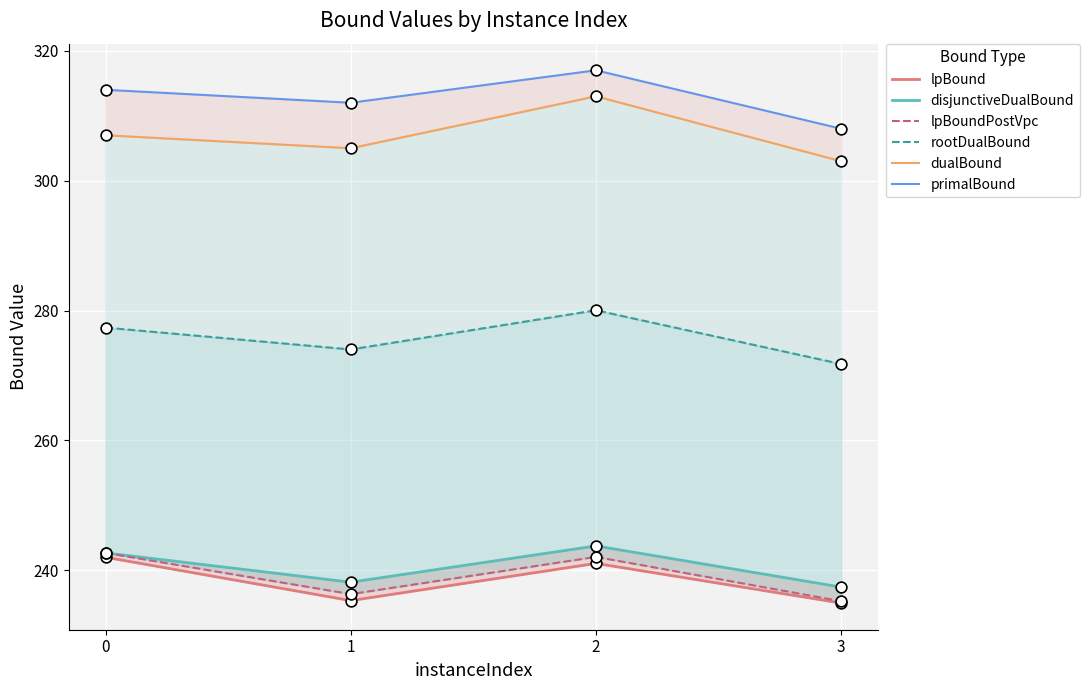

What is the total value across all series at 0?

1625.7